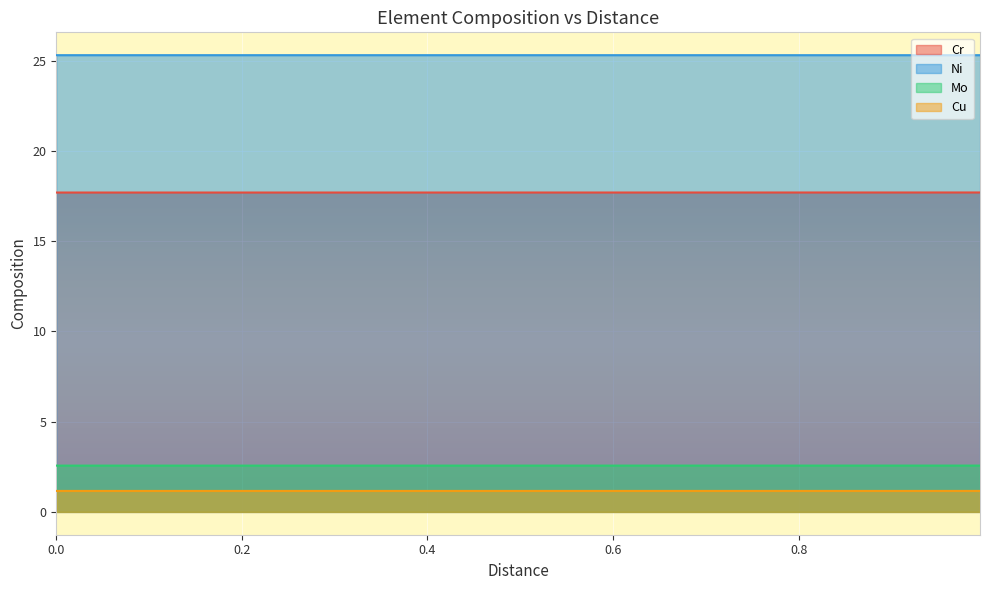

Reading left to right, transcribe all the data shown in this chart.

Cr: 17.7	17.7	17.7	17.7	17.7	17.7	17.7	17.7	17.7	17.7	17.7	17.7	17.7	17.7	17.7	17.7	17.7	17.7	17.7	17.7	17.7	17.7	17.7	17.7	17.7	17.7	17.7	17.7	17.7	17.7	17.7	17.7	17.7	17.7	17.7	17.7	17.7	17.7	17.7	17.7
Ni: 25.3	25.3	25.3	25.3	25.3	25.3	25.3	25.3	25.3	25.3	25.3	25.3	25.3	25.3	25.3	25.3	25.3	25.3	25.3	25.3	25.3	25.3	25.3	25.3	25.3	25.3	25.3	25.3	25.3	25.3	25.3	25.3	25.3	25.3	25.3	25.3	25.3	25.3	25.3	25.3
Mo: 2.6	2.6	2.6	2.6	2.6	2.6	2.6	2.6	2.6	2.6	2.6	2.6	2.6	2.6	2.6	2.6	2.6	2.6	2.6	2.6	2.6	2.6	2.6	2.6	2.6	2.6	2.6	2.6	2.6	2.6	2.6	2.6	2.6	2.6	2.6	2.6	2.6	2.6	2.6	2.6
Cu: 1.2	1.2	1.2	1.2	1.2	1.2	1.2	1.2	1.2	1.2	1.2	1.2	1.2	1.2	1.2	1.2	1.2	1.2	1.2	1.2	1.2	1.2	1.2	1.2	1.2	1.2	1.2	1.2	1.2	1.2	1.2	1.2	1.2	1.2	1.2	1.2	1.2	1.2	1.2	1.2